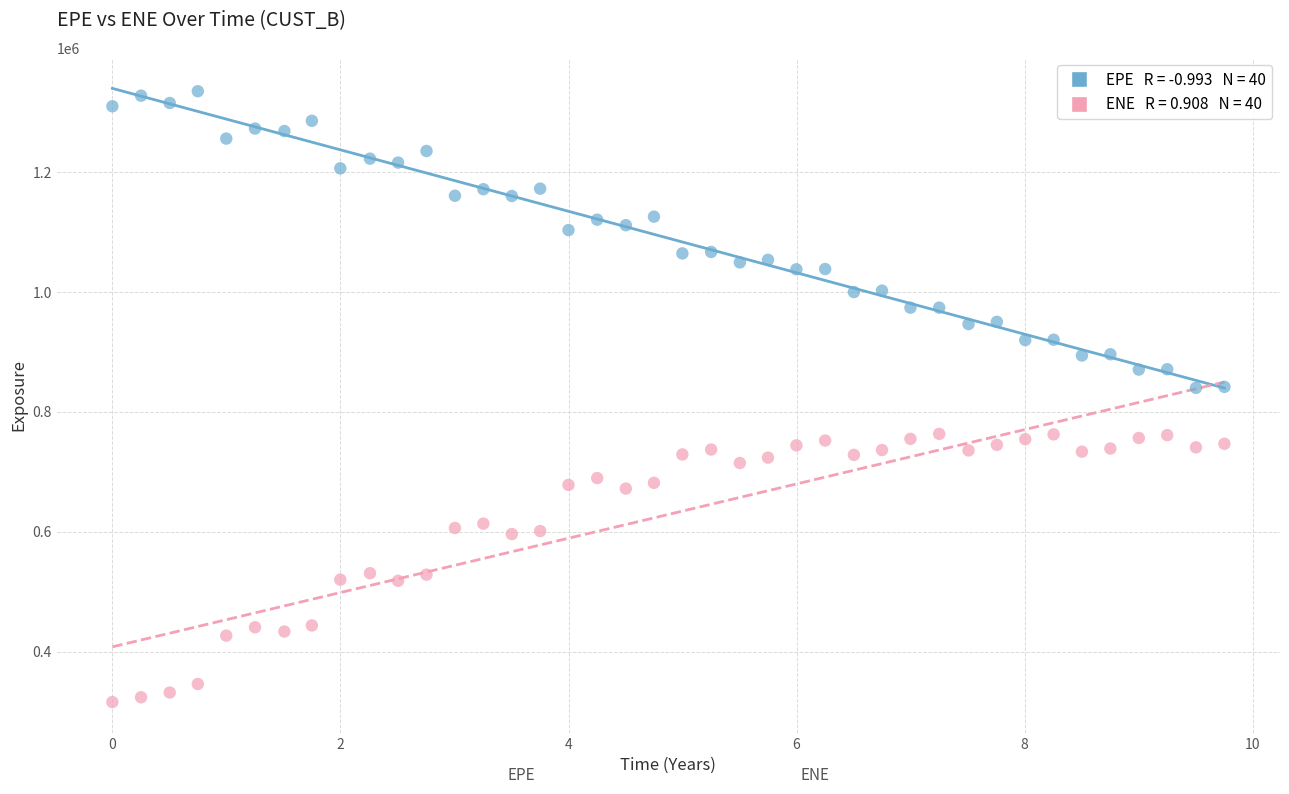

Across all data points, what is the range of X values (max minus min)?

9.8